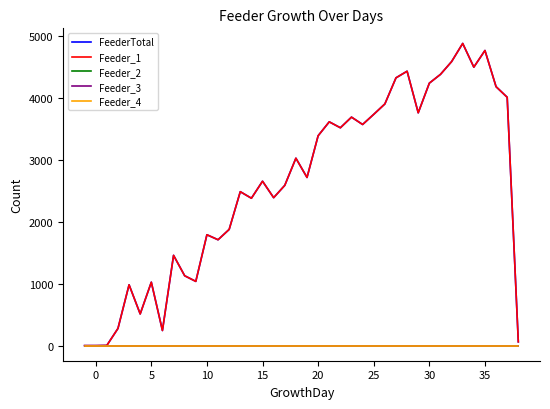

True or false: Feeder_2 and Feeder_1 intersect in this chart.

False